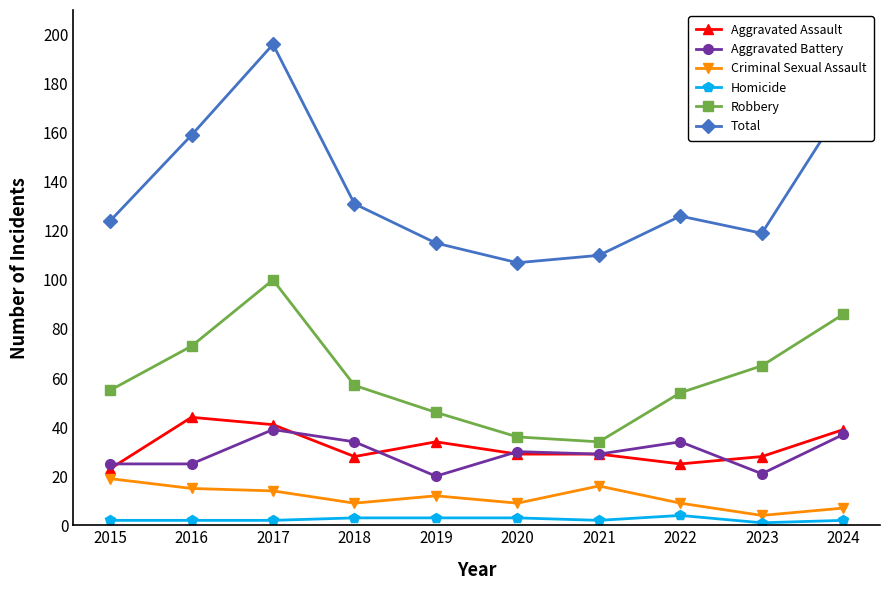

Count the number of categories in the chart.

10